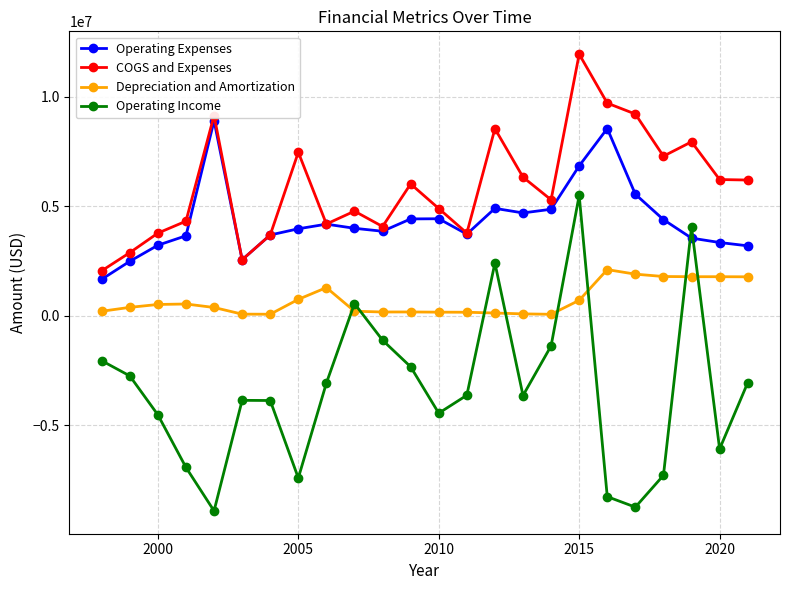

Does the chart display data point markers on the line(s)?

Yes